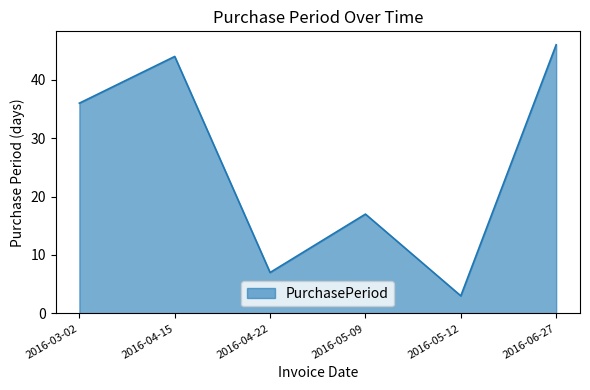

What is the ratio of the value at 2016-03-02 to the value at 2016-06-27?

0.8